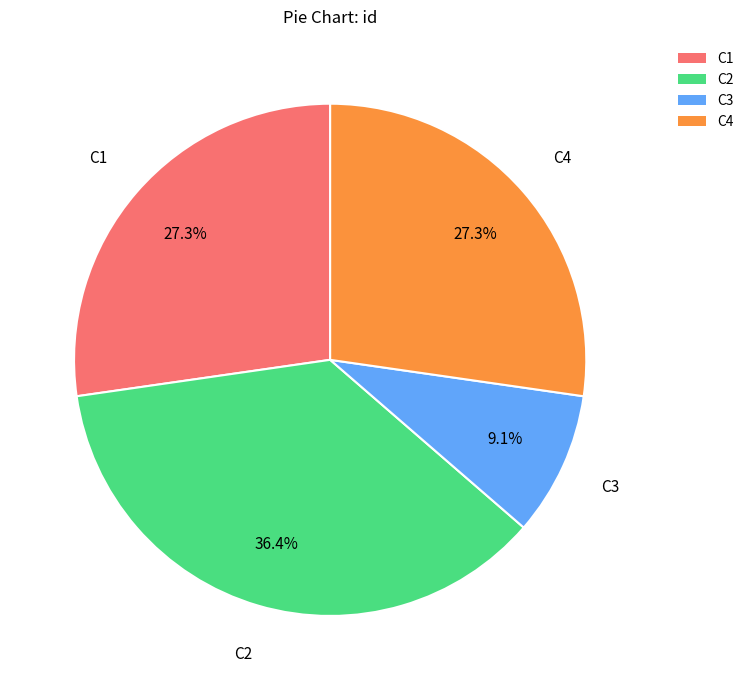

Which category has the smallest portion of the pie?

C3